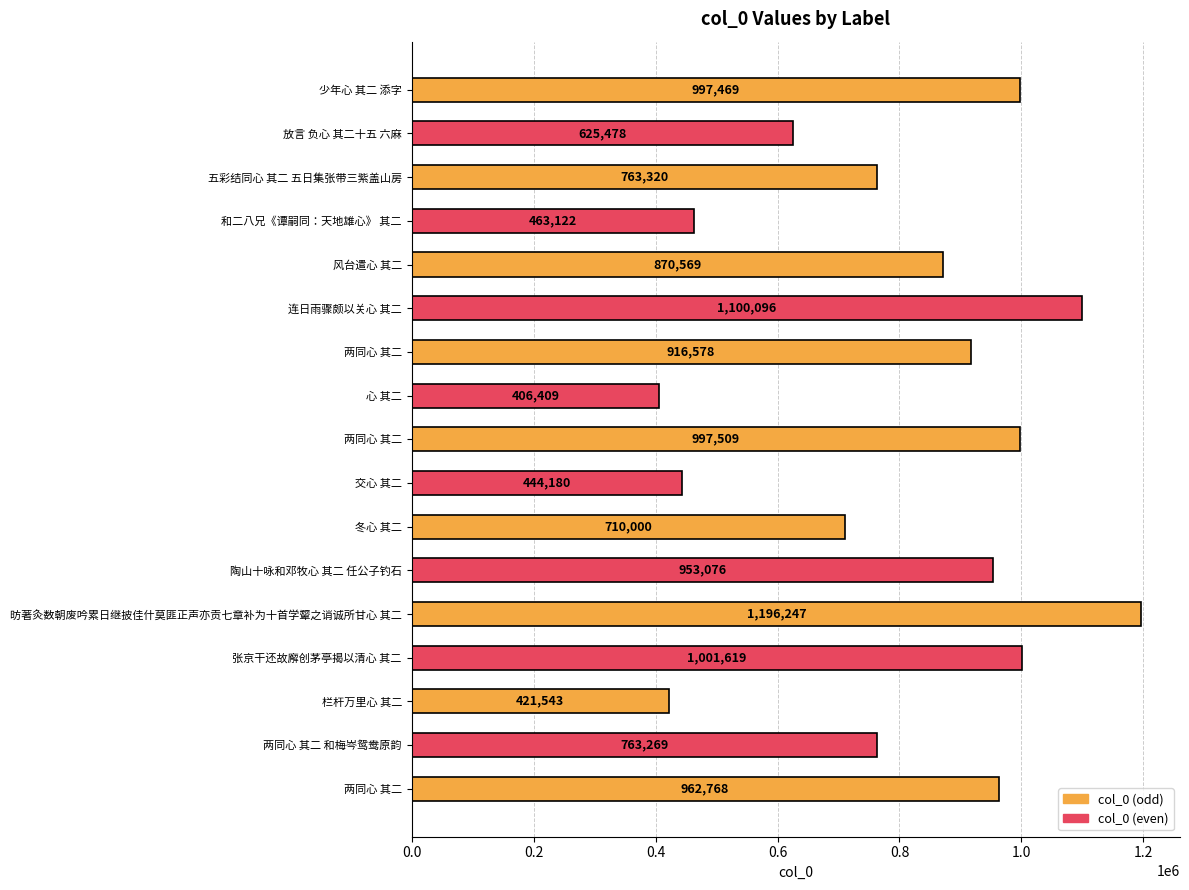

How many series are shown in this chart?

1